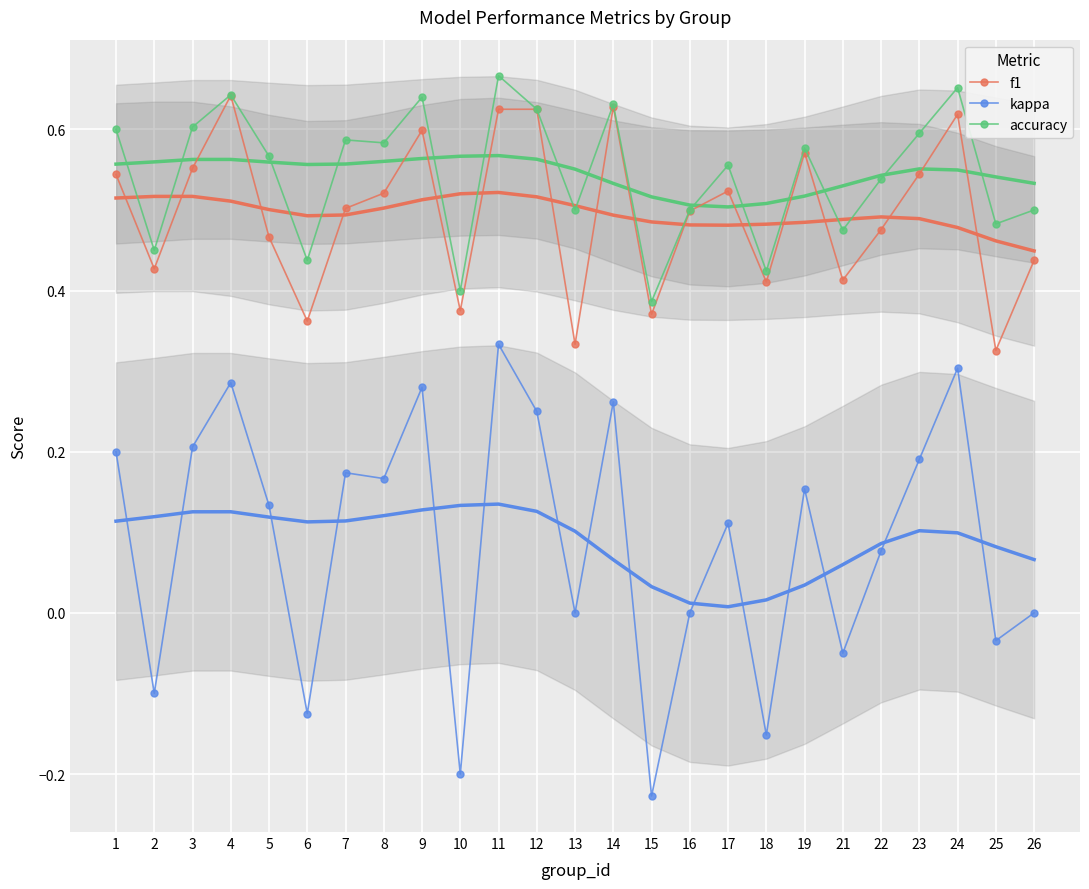

Where is the first local minimum for f1?

2